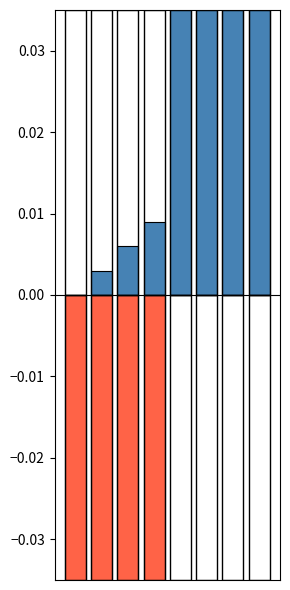

Reading left to right, what are all the values shown in this chart?

positive: 0=0.0	1=0.0	2=0.0	3=0.0	4=0.1	5=0.1	6=0.1	7=0.1
negative: 0=-0.1	1=-0.1	2=-0.1	3=-0.1	4=0.0	5=0.0	6=0.0	7=0.0